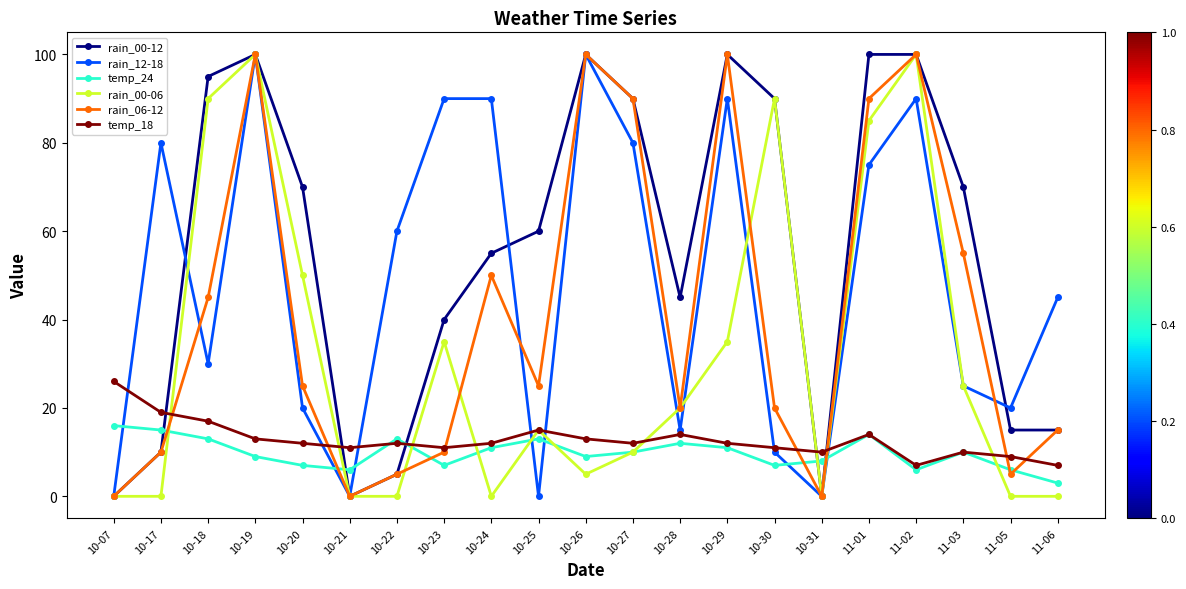

How many values in the rain_06-12 series are below 25?

10